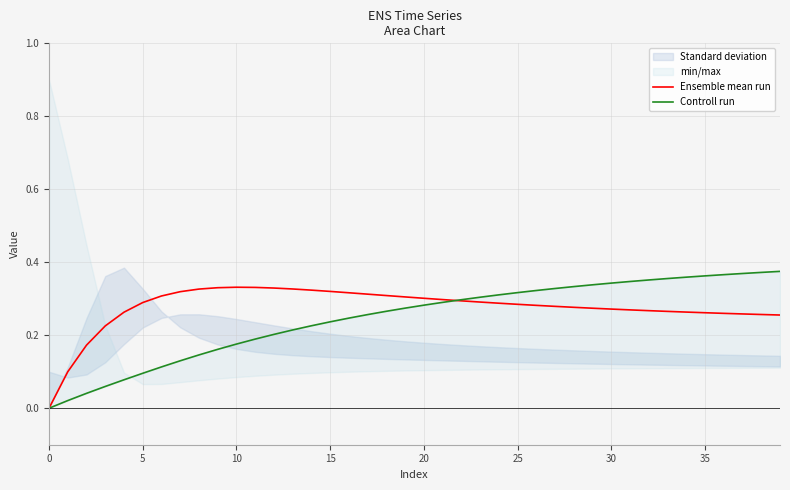

Reading left to right, transcribe all the data shown in this chart.

Ensemble mean run: 0.0	0.1	0.2	0.2	0.3	0.3	0.3	0.3	0.3	0.3	0.3	0.3	0.3	0.3	0.3	0.3	0.3	0.3	0.3	0.3	0.3	0.3	0.3	0.3	0.3	0.3	0.3	0.3	0.3	0.3	0.3	0.3	0.3	0.3	0.3	0.3	0.3	0.3	0.3	0.3
Controll run: 0.0	0.0	0.0	0.1	0.1	0.1	0.1	0.1	0.1	0.2	0.2	0.2	0.2	0.2	0.2	0.2	0.2	0.3	0.3	0.3	0.3	0.3	0.3	0.3	0.3	0.3	0.3	0.3	0.3	0.3	0.3	0.3	0.4	0.4	0.4	0.4	0.4	0.4	0.4	0.4